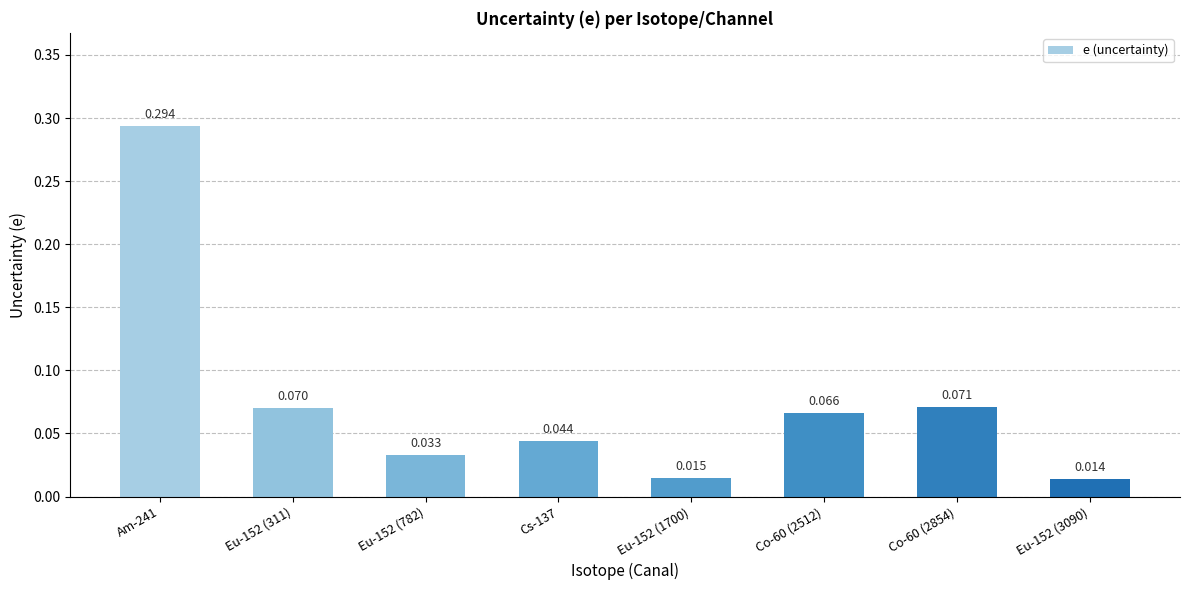

Which label corresponds to the smallest value in the chart?

Eu-152 (3090)